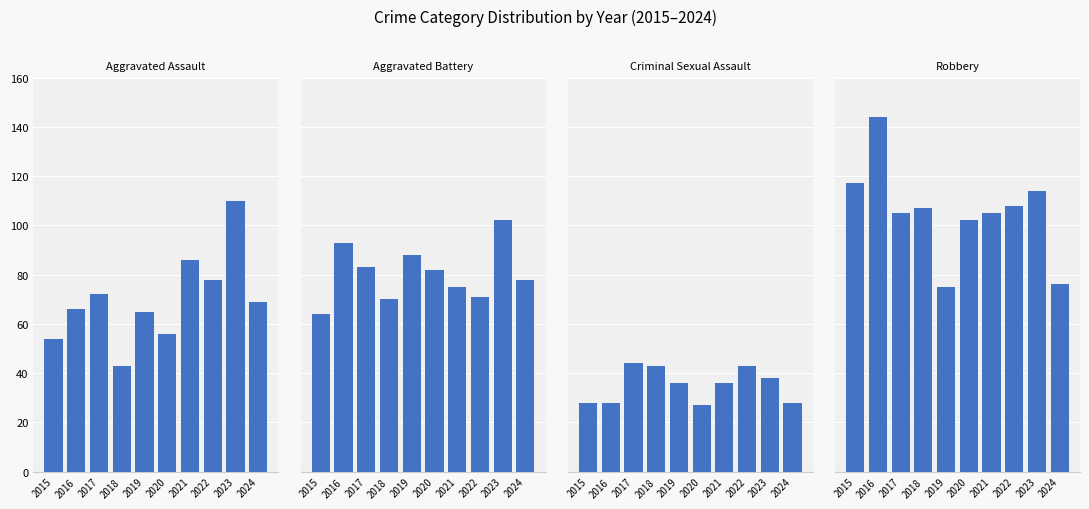

What is the total value across all series at 2020?

267